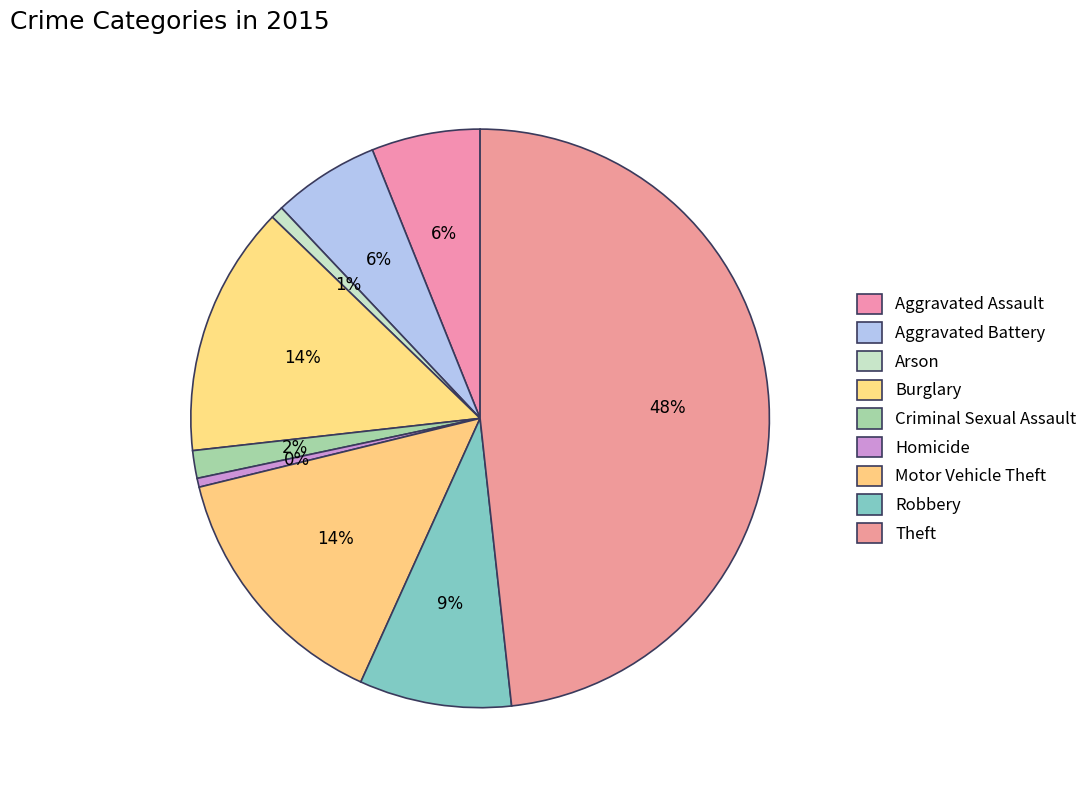

To the nearest percent, what portion does Motor Vehicle Theft represent?

14%